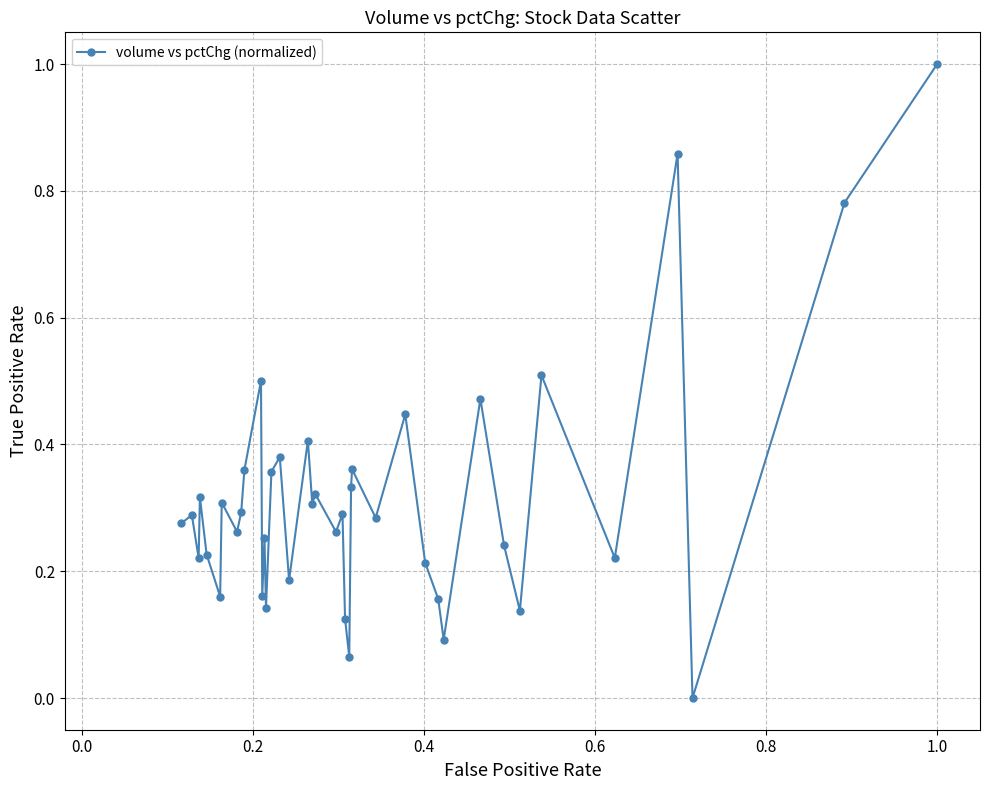

What is the difference between the maximum and minimum values?

1.0